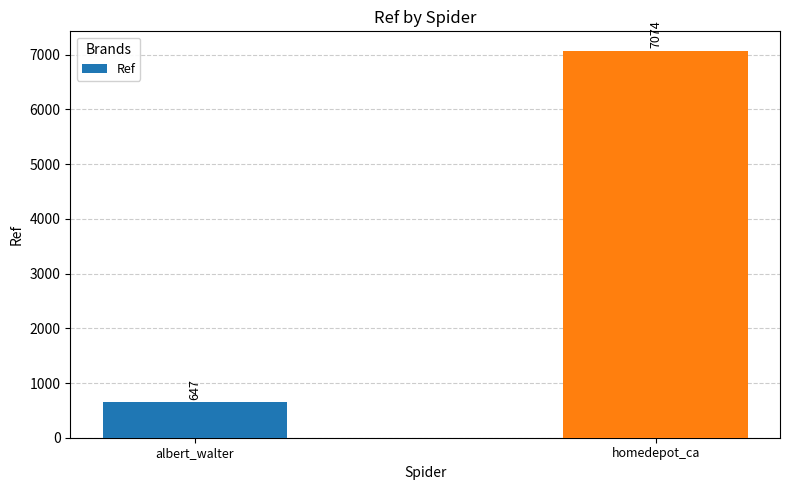

True or false: the data shows 7074 at homedepot_ca.

True